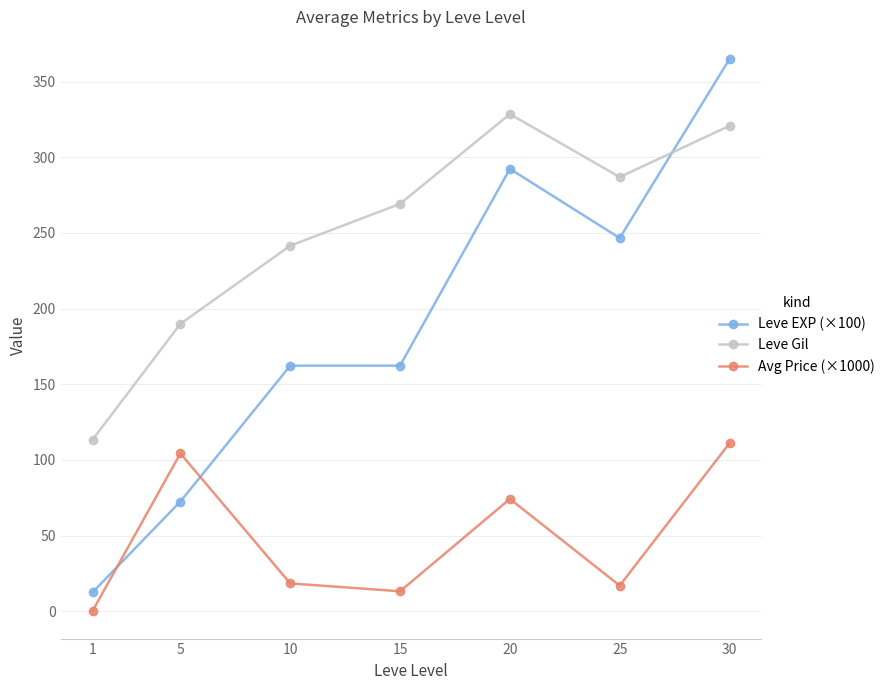

At which label is Avg Price (×1000) closest to 55?

20